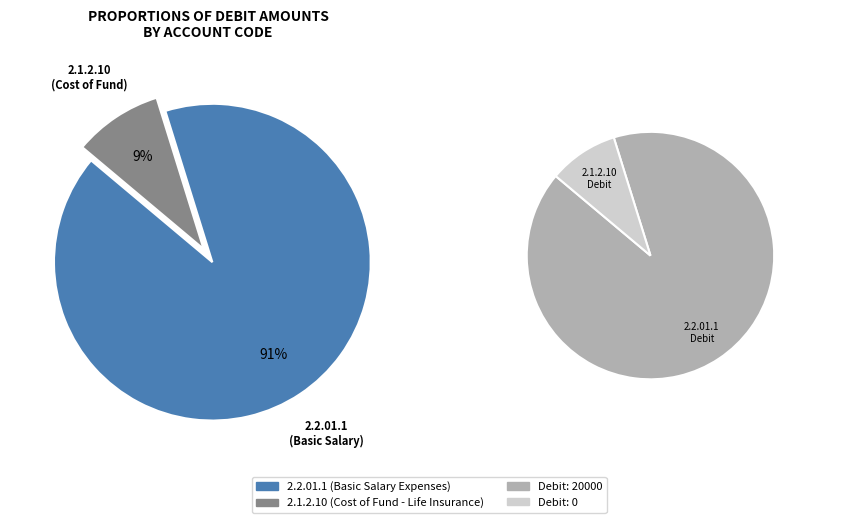

Combined, what portion of the pie is 2.1.2.10 and 2.2.01.1?

100.0%